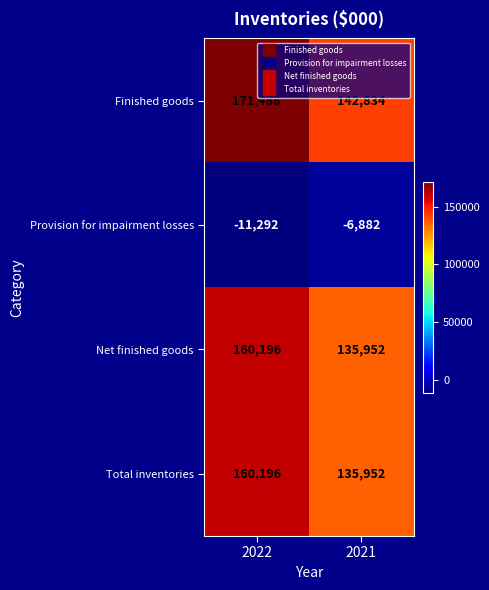

At which label is Provision for impairment losses closest to -9087?

2022